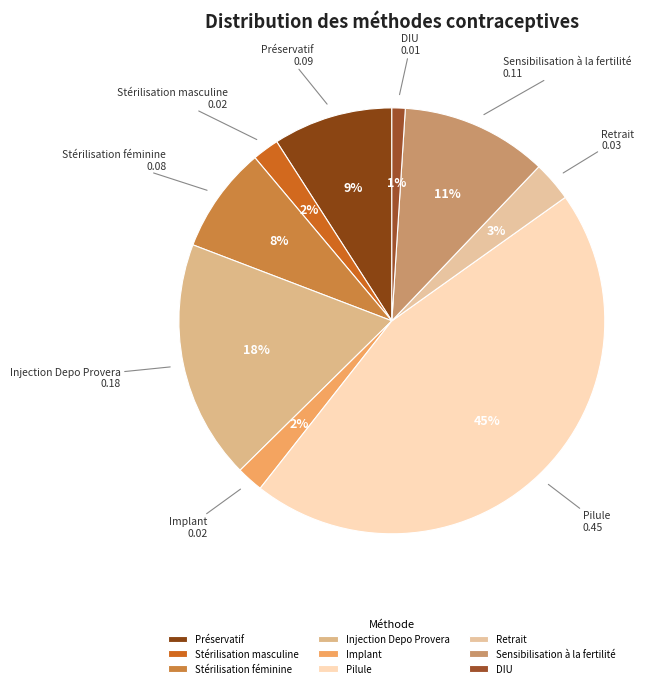

Count the number of slices in the pie.

9